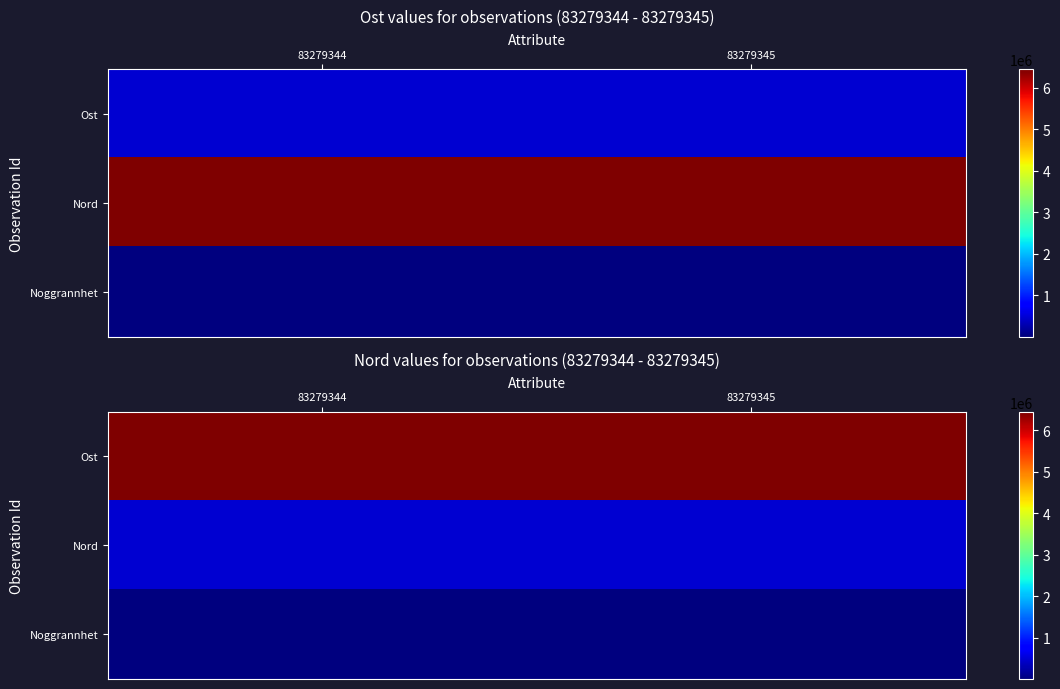

Is the value of Noggrannhet at 83279344 greater than the value of Nord at 83279345?

No